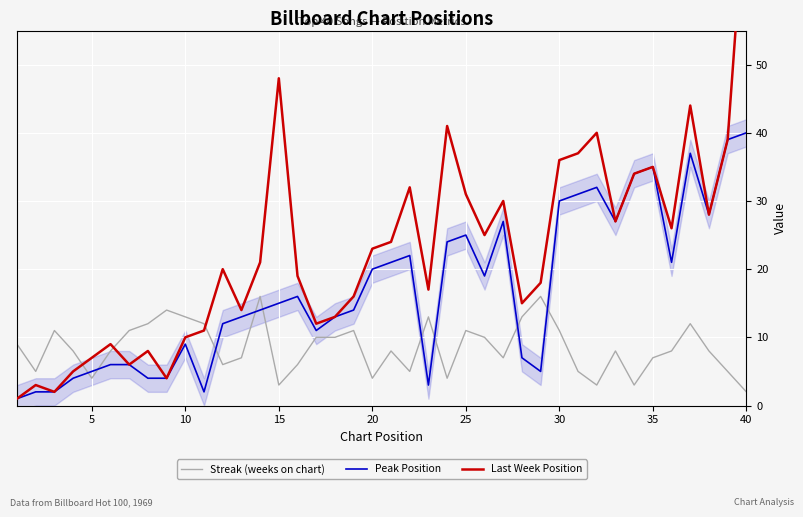

What is the sum of the Streak (weeks on chart) values at 15 and 5?

7